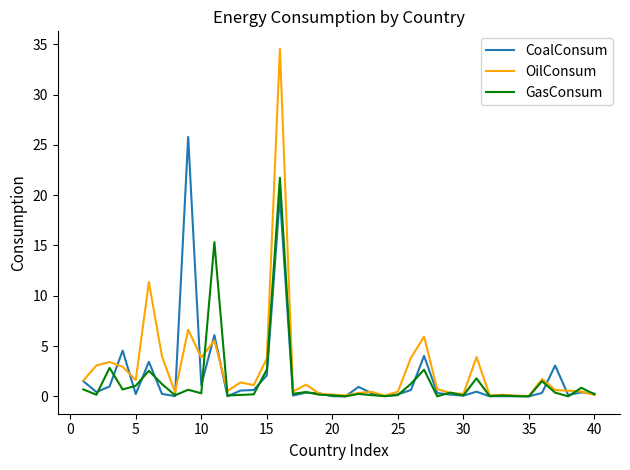

What is the maximum value shown in the chart?

34.6